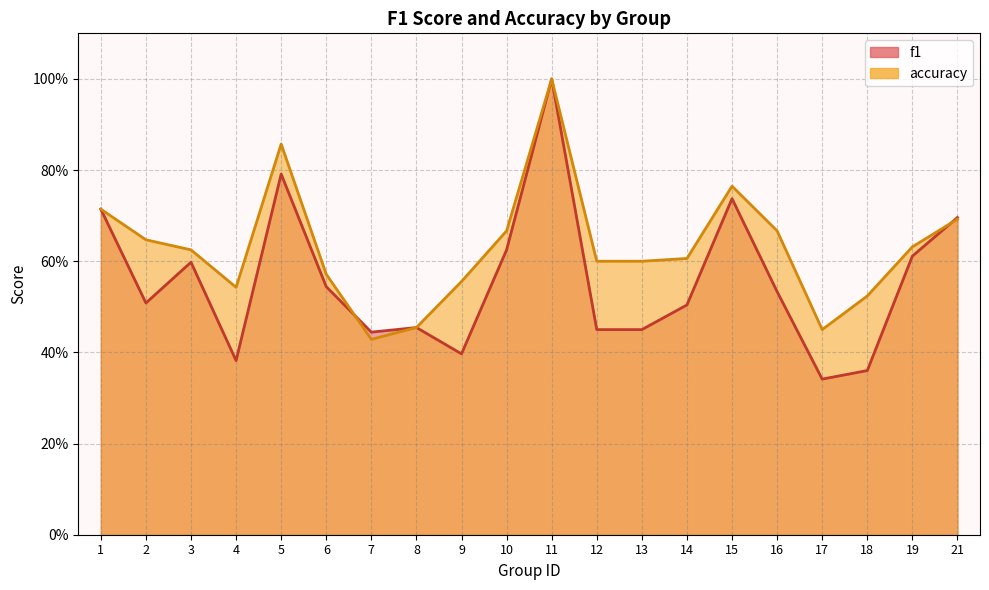

Does the chart have visible grid lines?

Yes